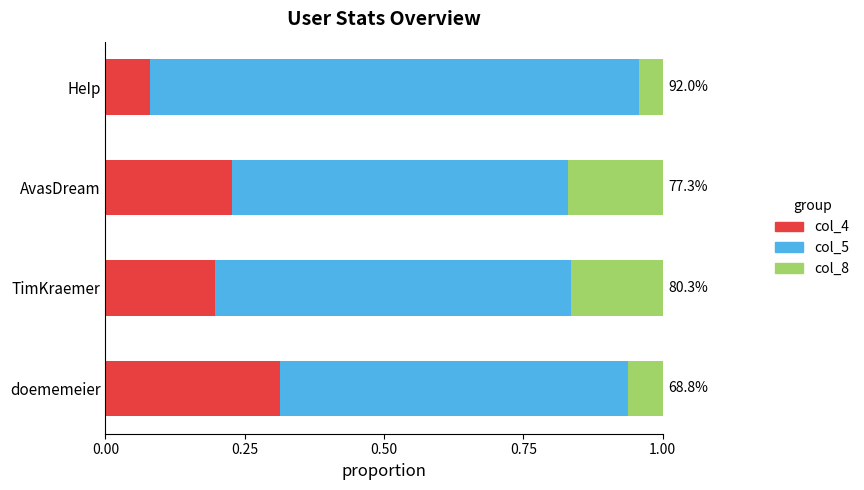

What are all the series names shown in the legend?

col_4, col_5, col_8